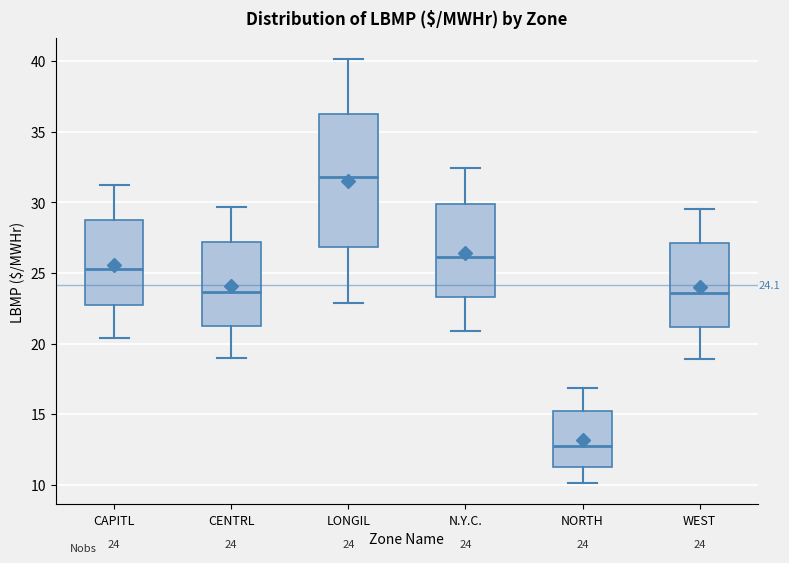

Which box has the highest median line?

LONGIL